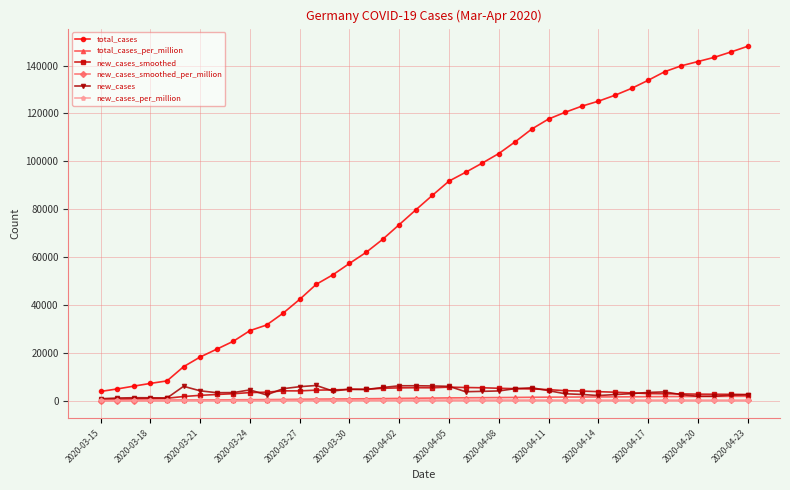

Which series has the largest range (max minus min)?

total_cases